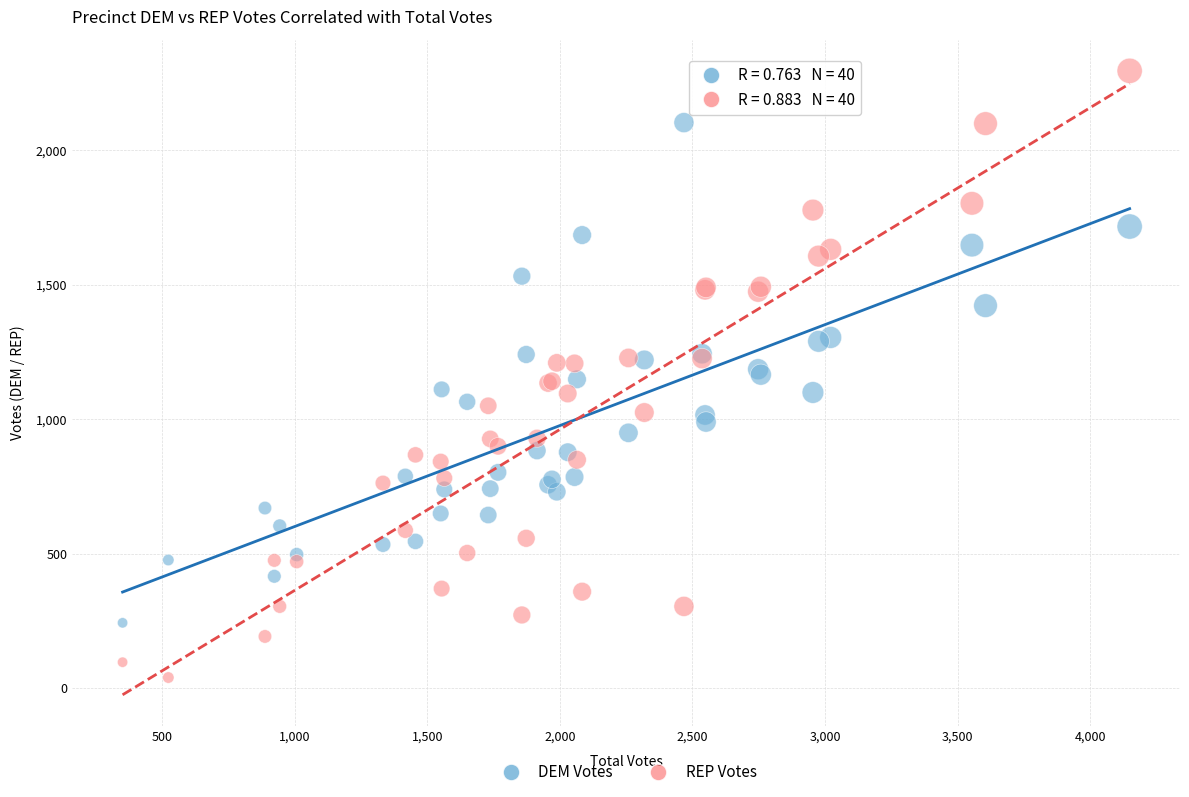

Which series contains the highest Y value?

REP Votes